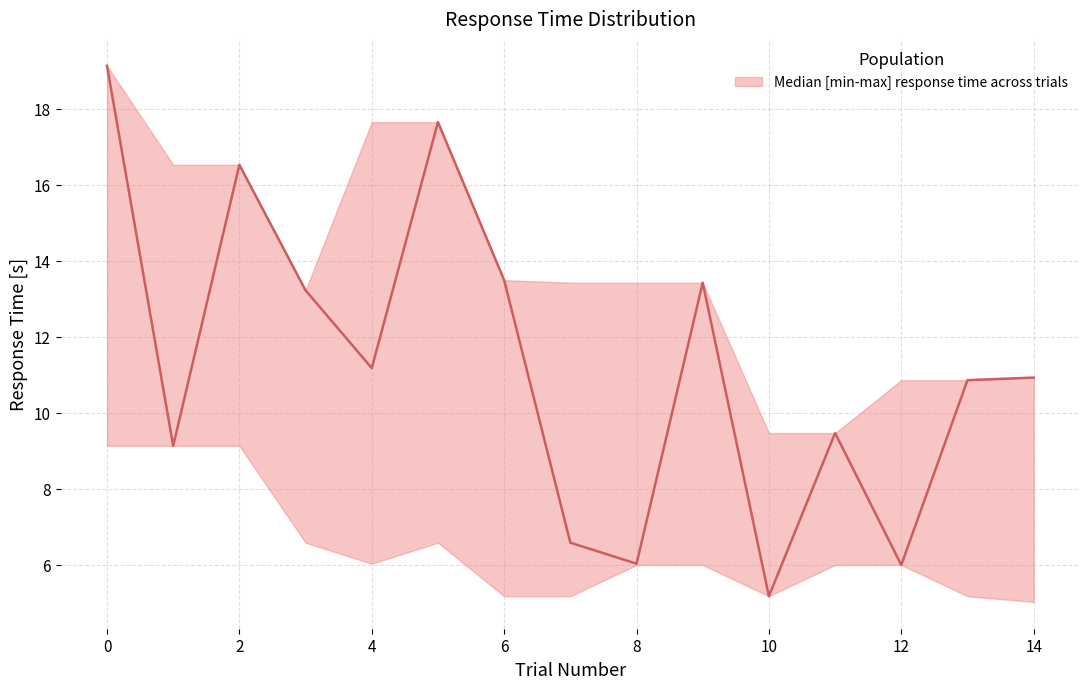

What is the approximate value of lower at 9?

6.0